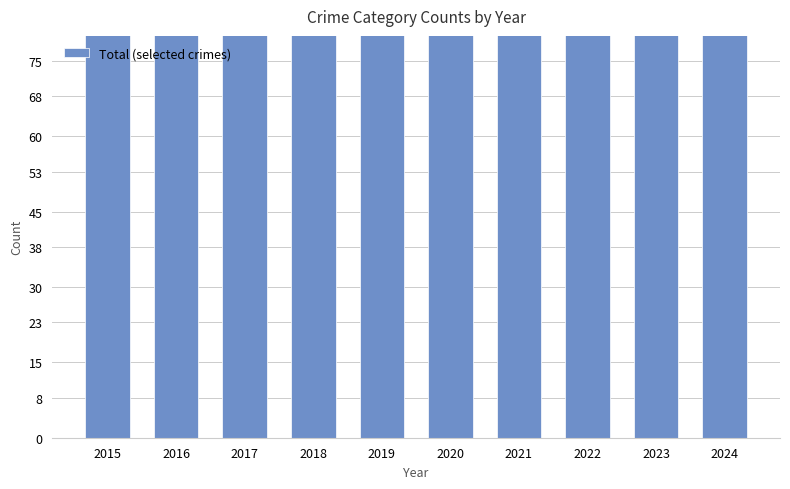

Count the number of categories in the chart.

10